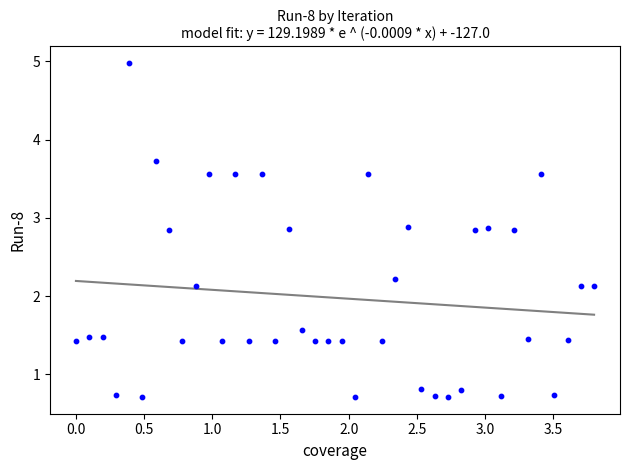

What is the range of X values (max minus min)?

3.8